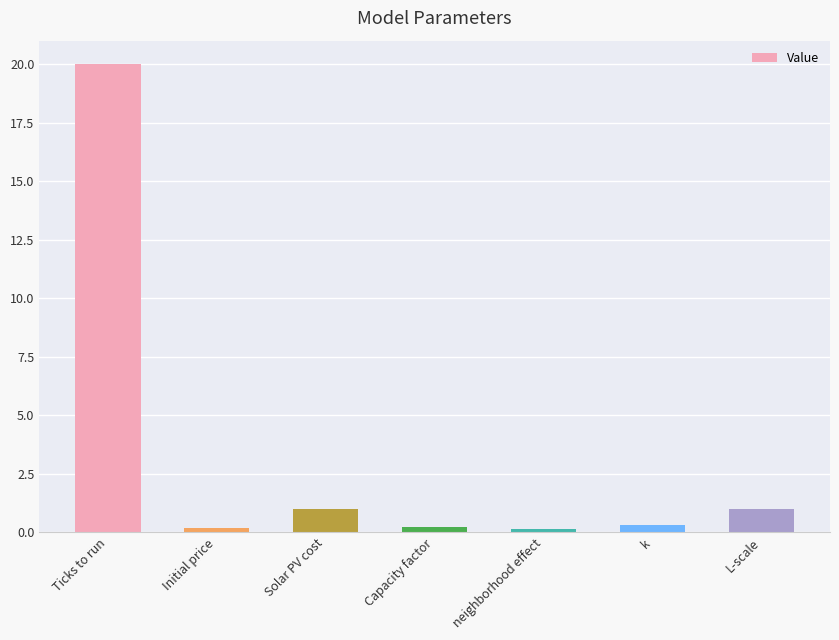

Between L-scale and k, which is larger?

L-scale